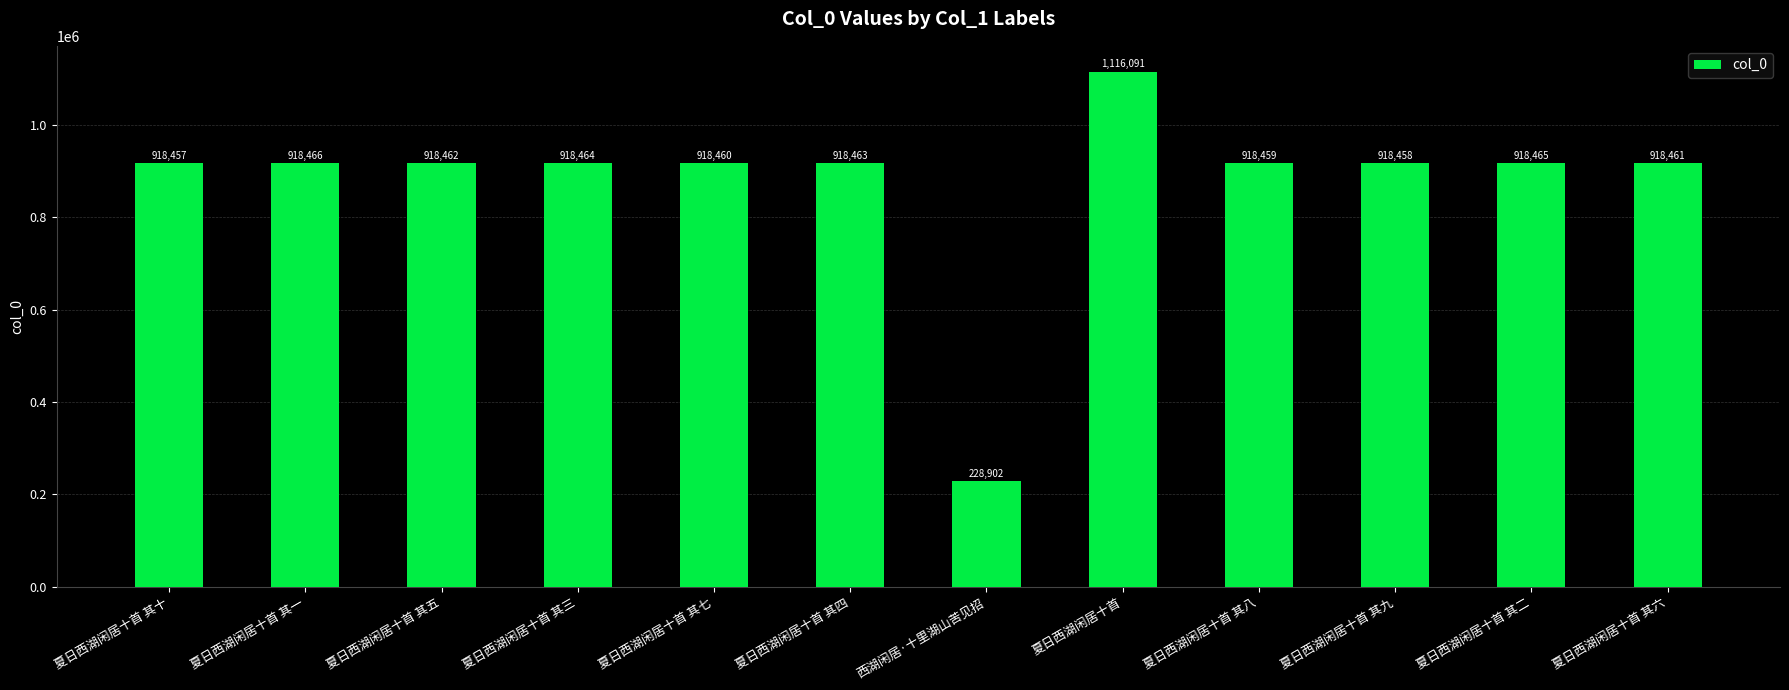

Is it true that the value at 夏日西湖闲居十首 其四 is 918463?

True